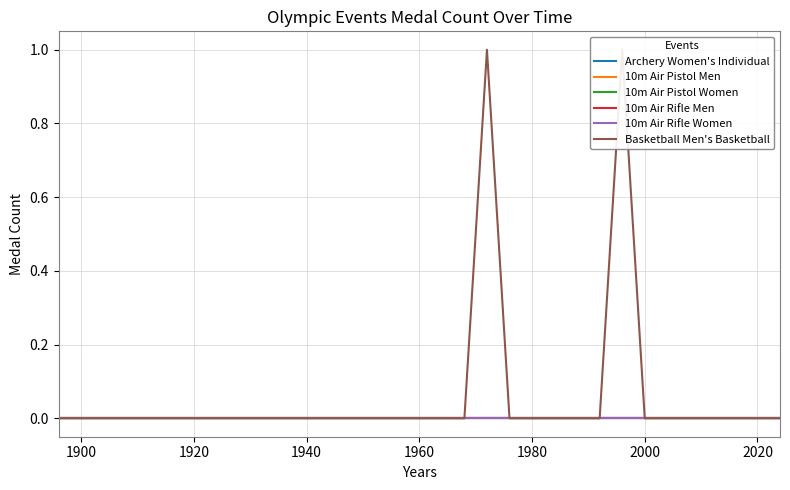

True or false: 10m Air Pistol Women and Basketball Men's Basketball intersect in this chart.

False